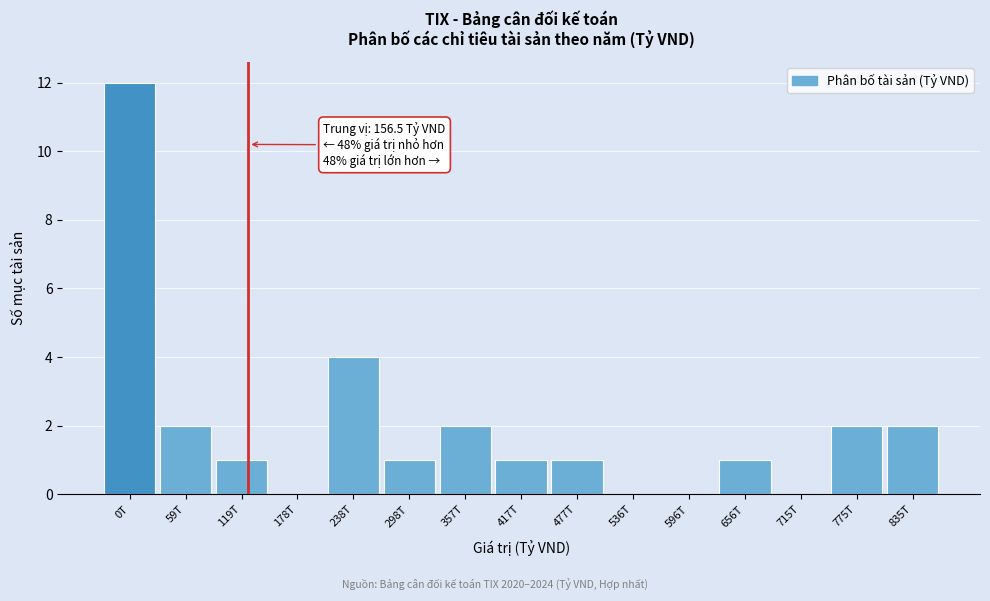

Reading right to left, what are all the values shown in this chart?

835T=2	775T=2	715T=0	656T=1	596T=0	536T=0	477T=1	417T=1	357T=2	298T=1	238T=4	178T=0	119T=1	59T=2	0T=12